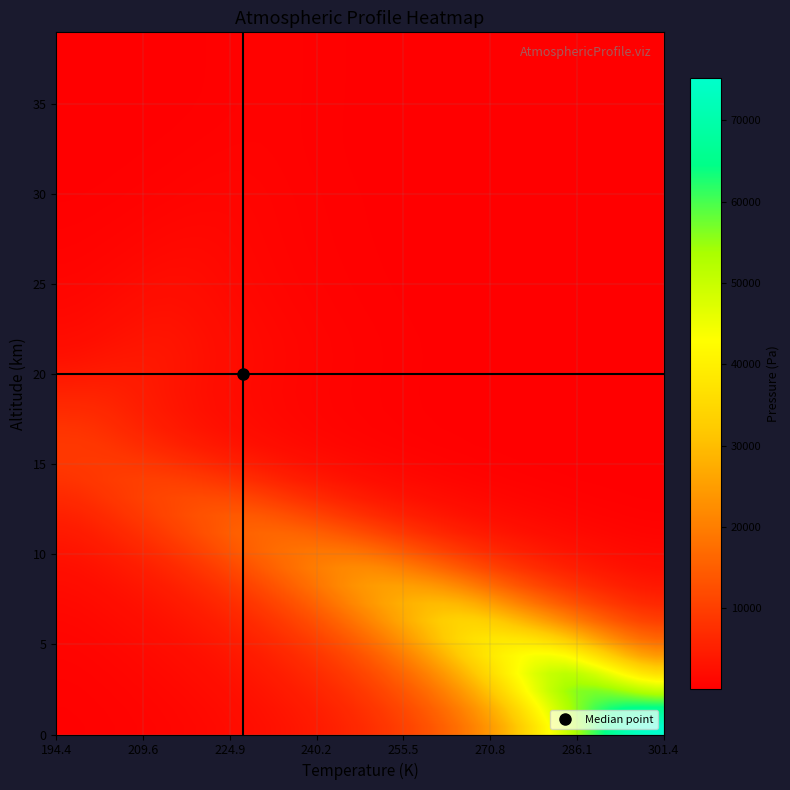

What is the greatest value displayed?

75263.0